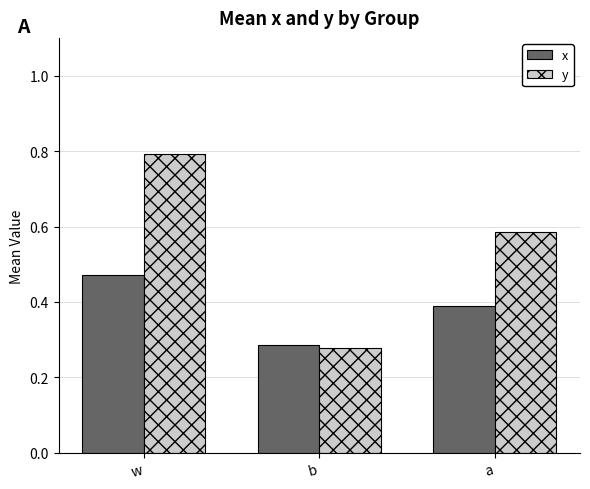

List the labels in order of y value, smallest first.

b, a, w